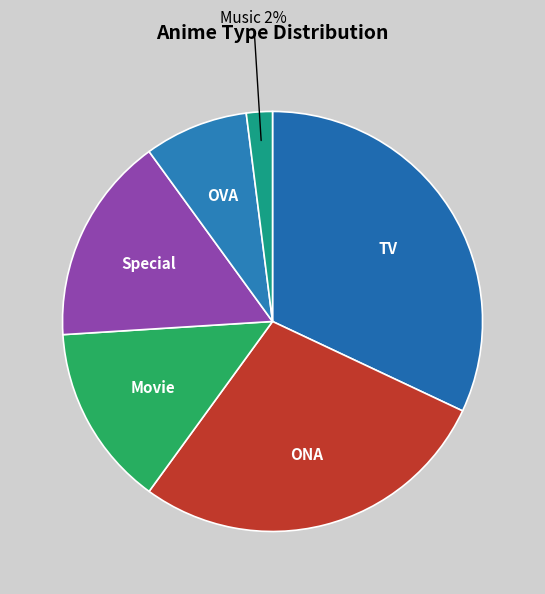

Which category has the smallest portion of the pie?

Music